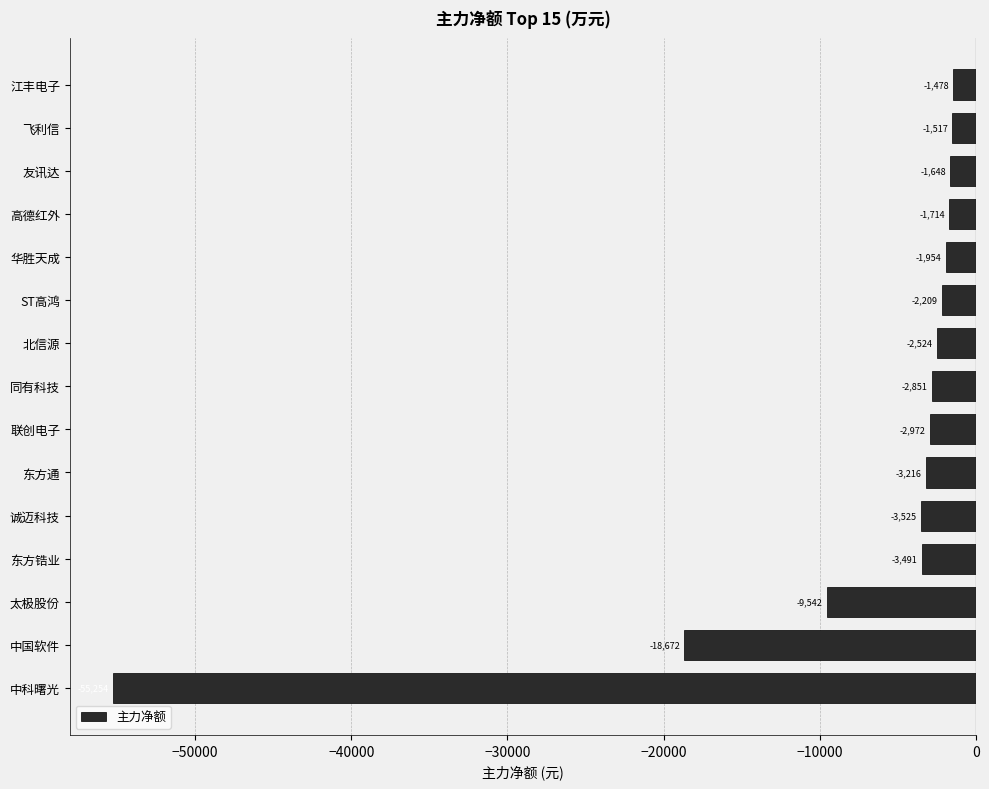

What is the difference between the maximum and minimum values?

53776.3